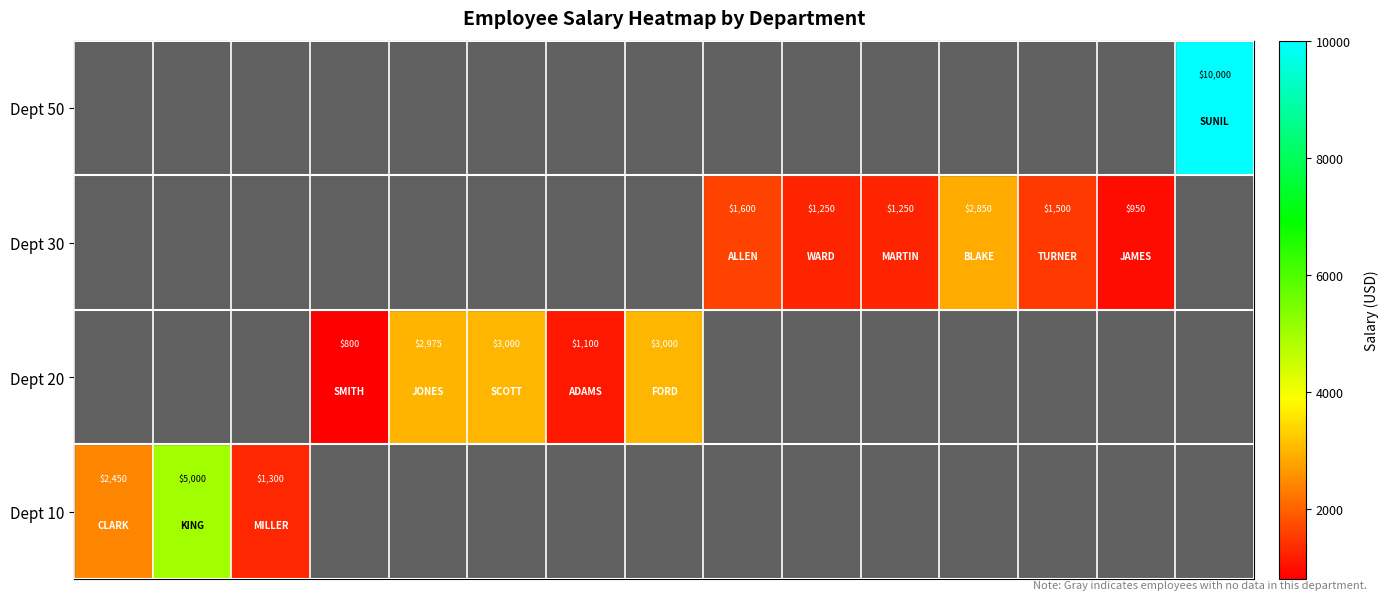

What is the minimum value shown in the chart?

800.0